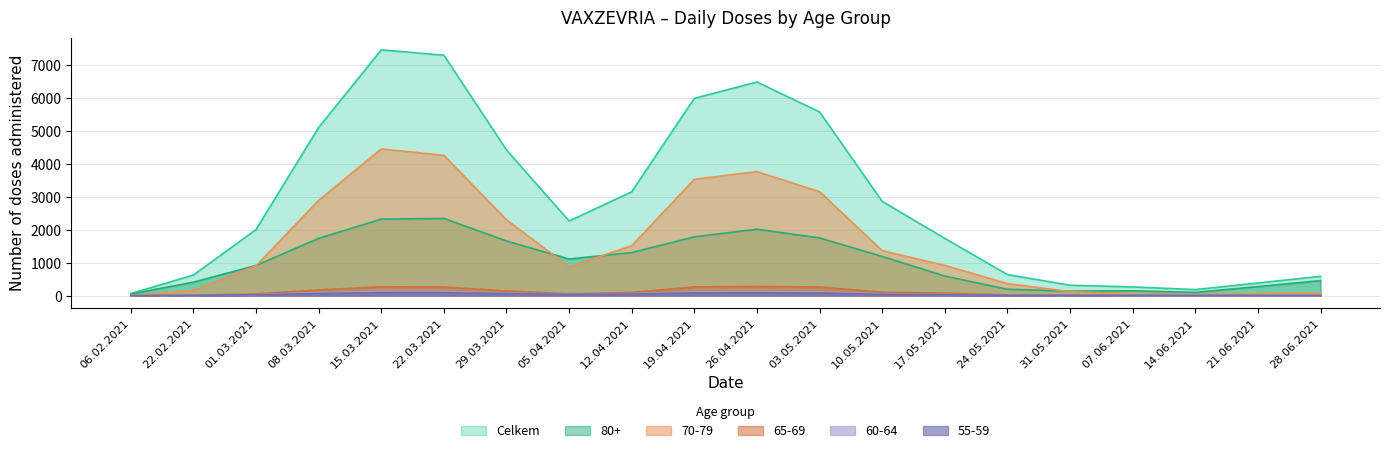

Is it true that 70-79 equals 57.3 at 07.06.2021?

True